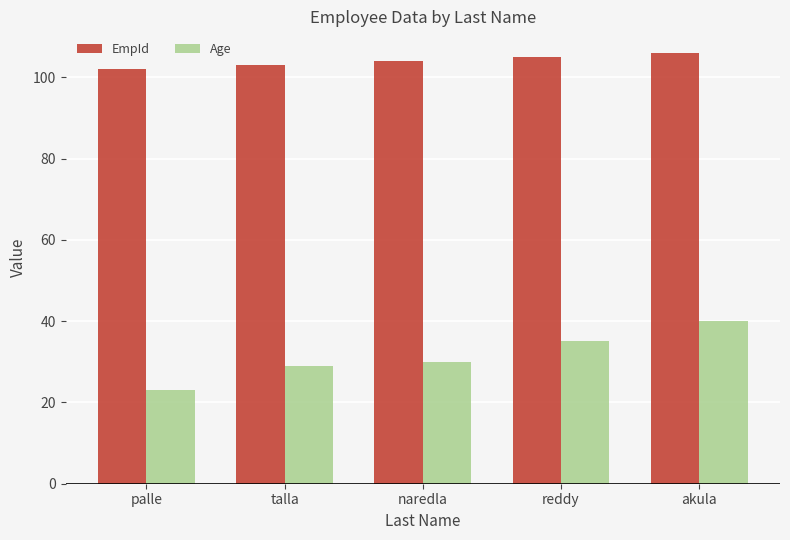

Is the value of EmpId at reddy greater than the value of Age at naredla?

Yes